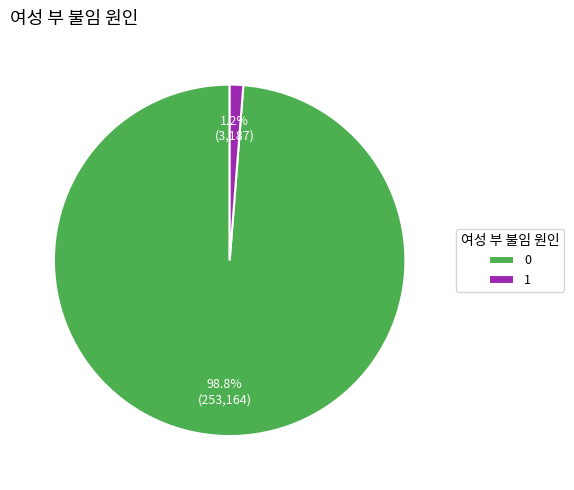

Count the number of slices in the pie.

2